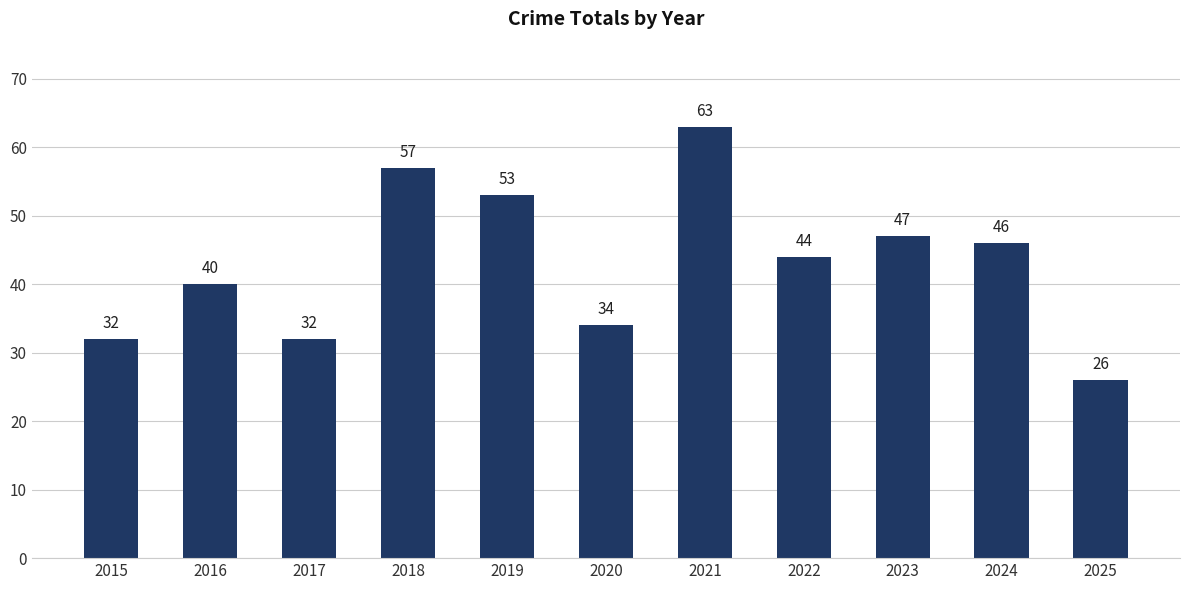

What is the sum of the values at 2025 and 2017?

58